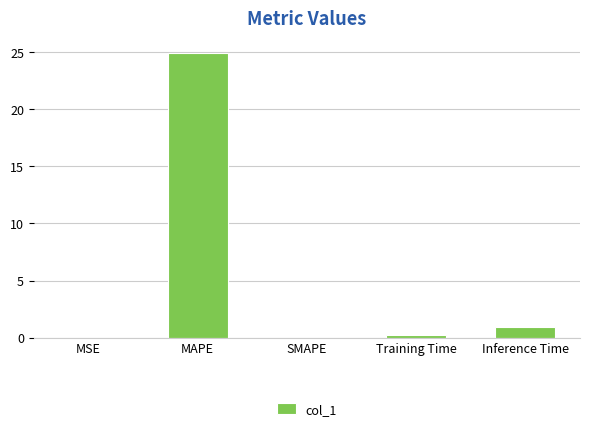

The value at SMAPE is 0.0. True or false?

True